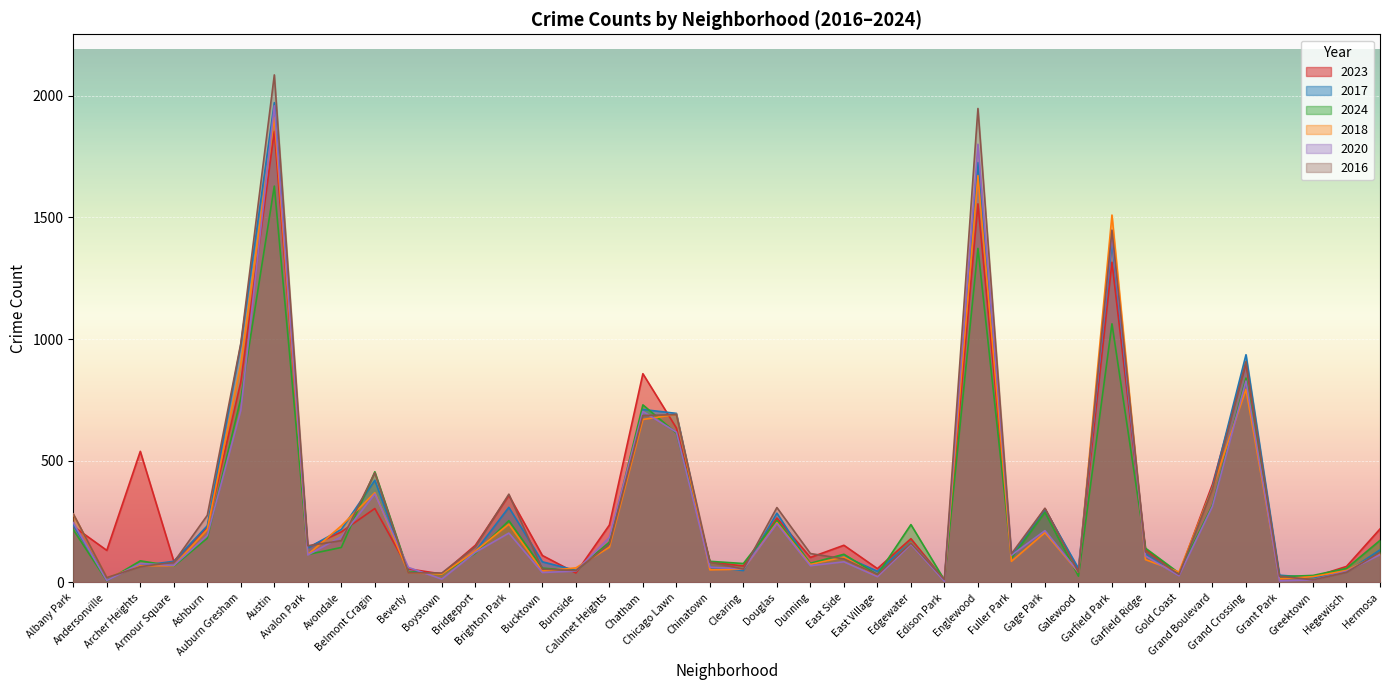

What is the highest value of the 2018 series?

1912